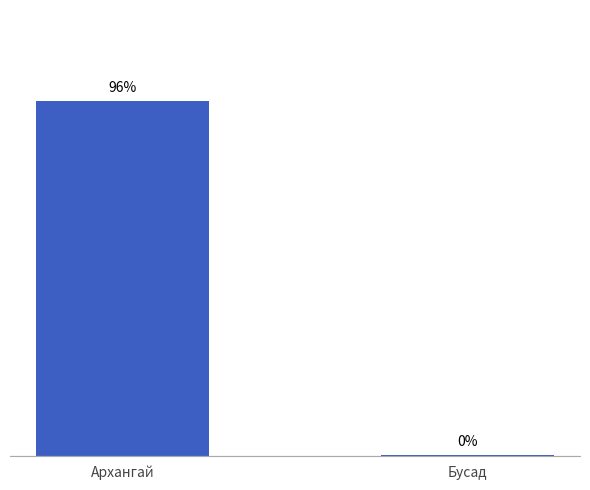

At which category does the chart reach its peak across all series?

Архангай